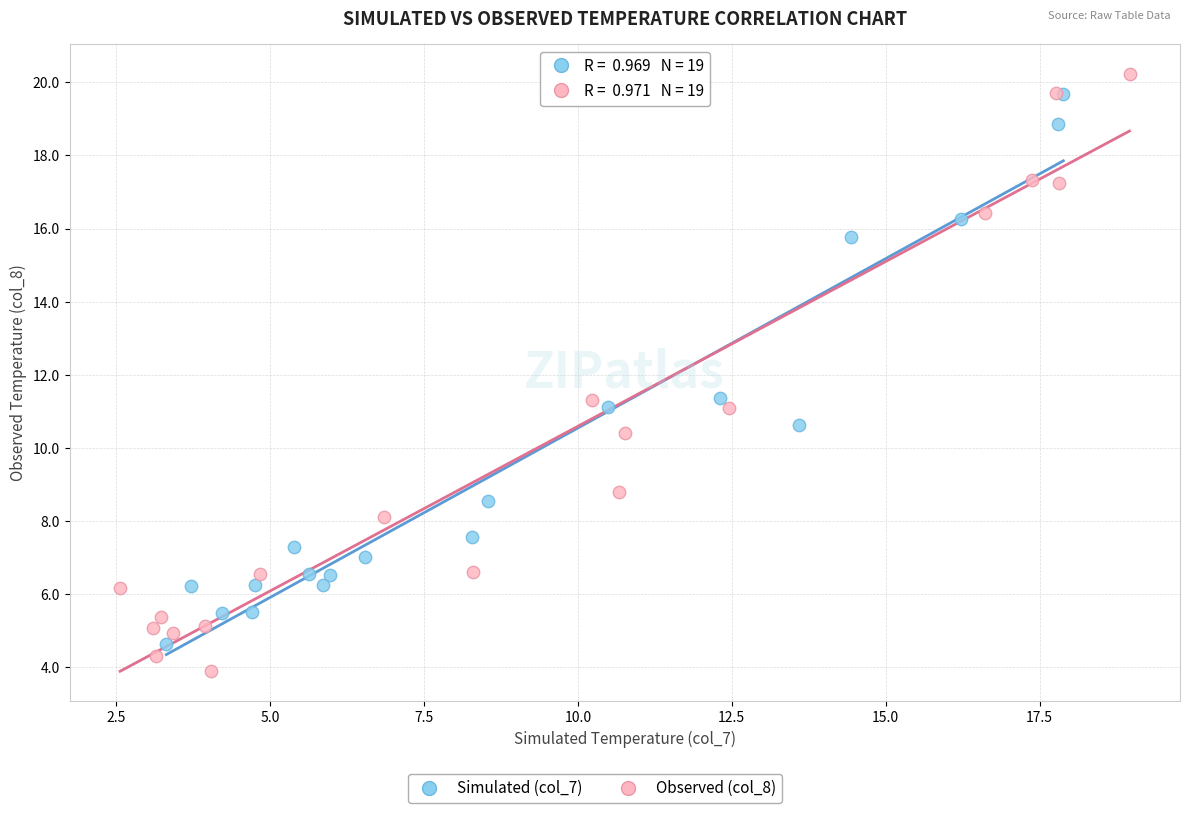

Which series has the largest Y range (max minus min)?

Observed (col_8)